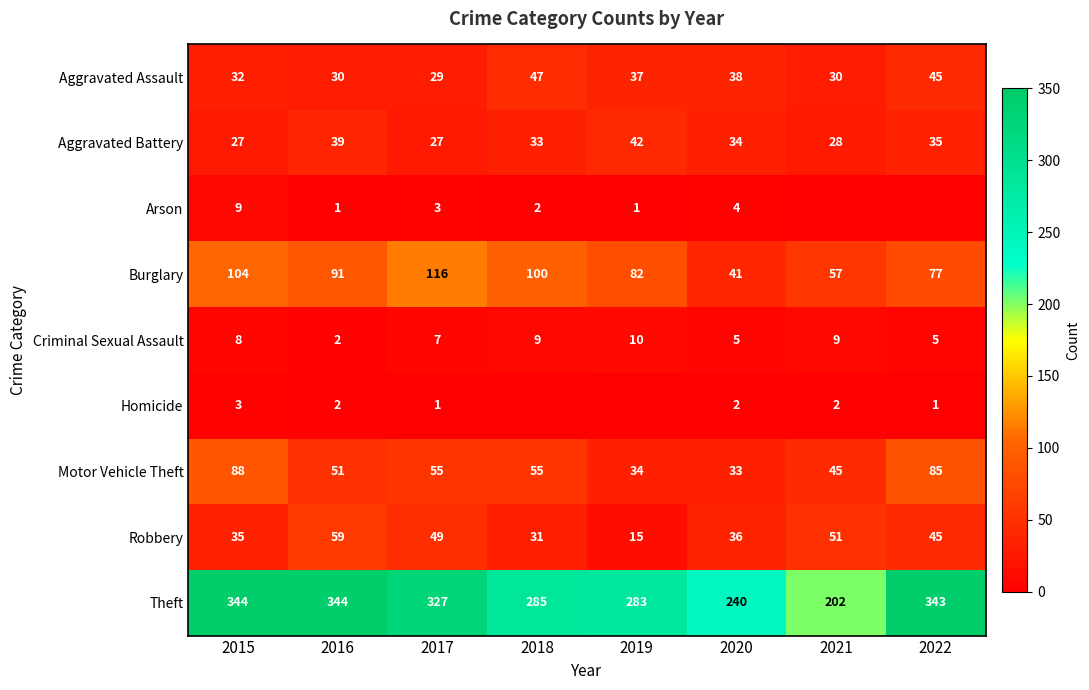

List the labels in order of Burglary value, largest first.

2017, 2015, 2018, 2016, 2019, 2022, 2021, 2020